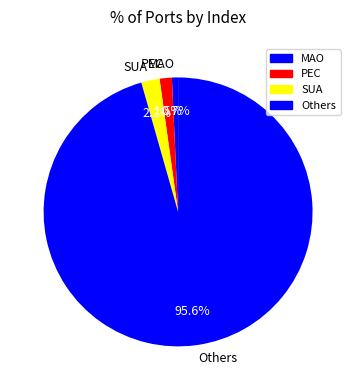

Does any single category account for the majority?

Yes